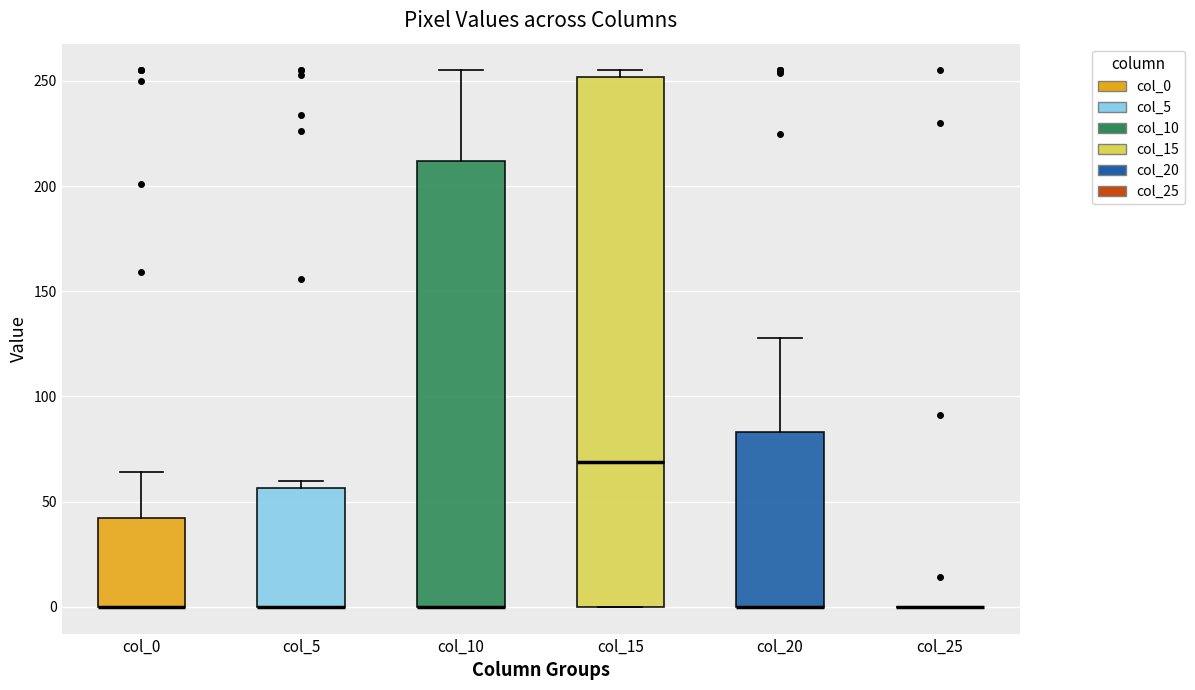

Reading left to right, read every box against the y-axis: the position of its median line, the range the box covers, and the ends of its whiskers. The values are not printed on the chart, so give them approximately, as read against the axis.

col_0: median 0 (drawn on the box's lower edge), box 0 to 40, whiskers 0 to 65
col_5: median 0 (drawn on the box's lower edge), box 0 to 55, whiskers 0 to 60
col_10: median 0 (drawn on the box's lower edge), box 0 to 210, whiskers 0 to 255
col_15: median 70, box 0 to 250, whiskers 0 to 255
col_20: median 0 (drawn on the box's lower edge), box 0 to 85, whiskers 0 to 130
col_25: box collapsed to a line at 0, whiskers 0 to 0